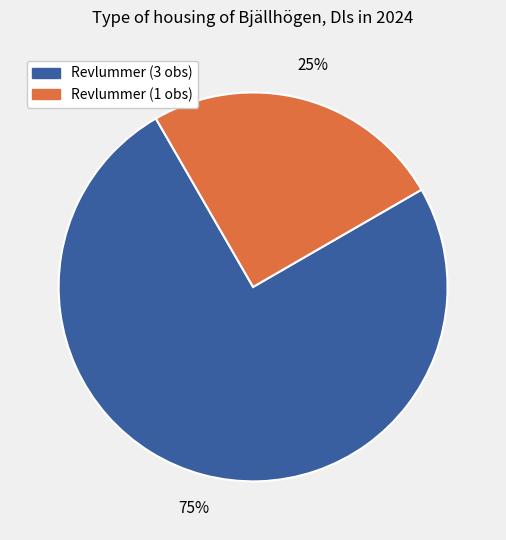

To the nearest percent, what is the average slice percentage?

50%